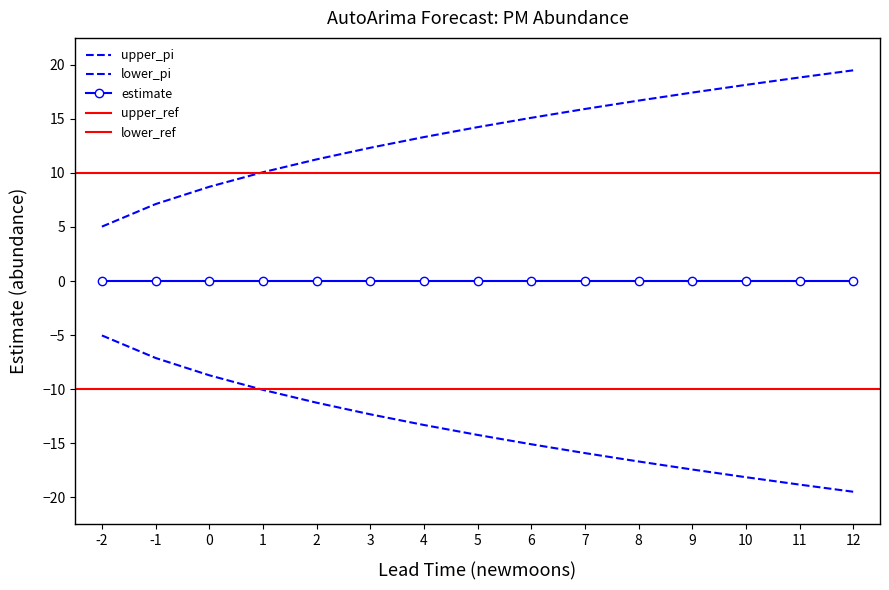

At 6, list the series in order from smallest to largest.

upper_pi, lower_pi